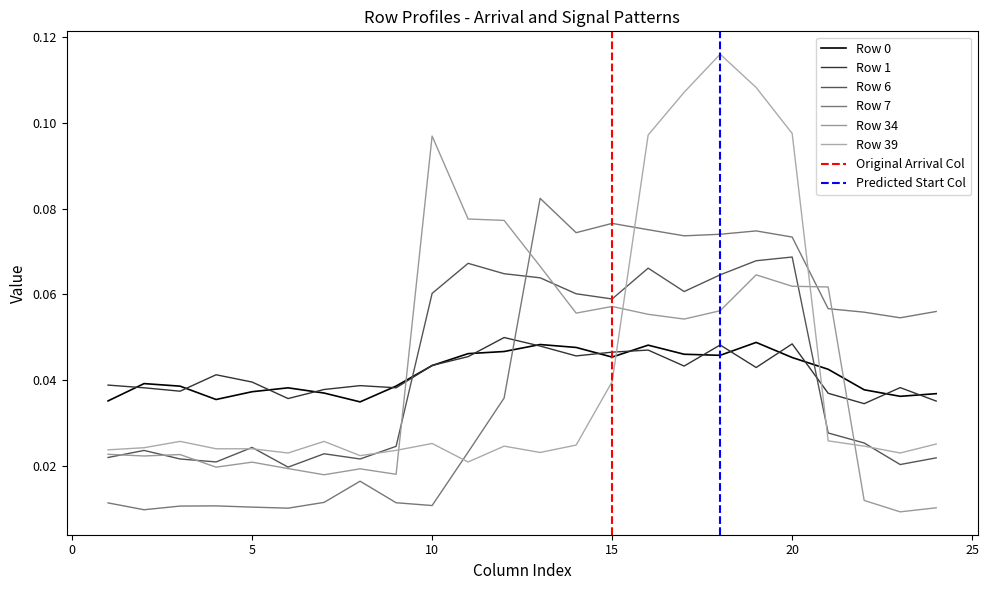

Which has a higher value, 18 or 20?

18